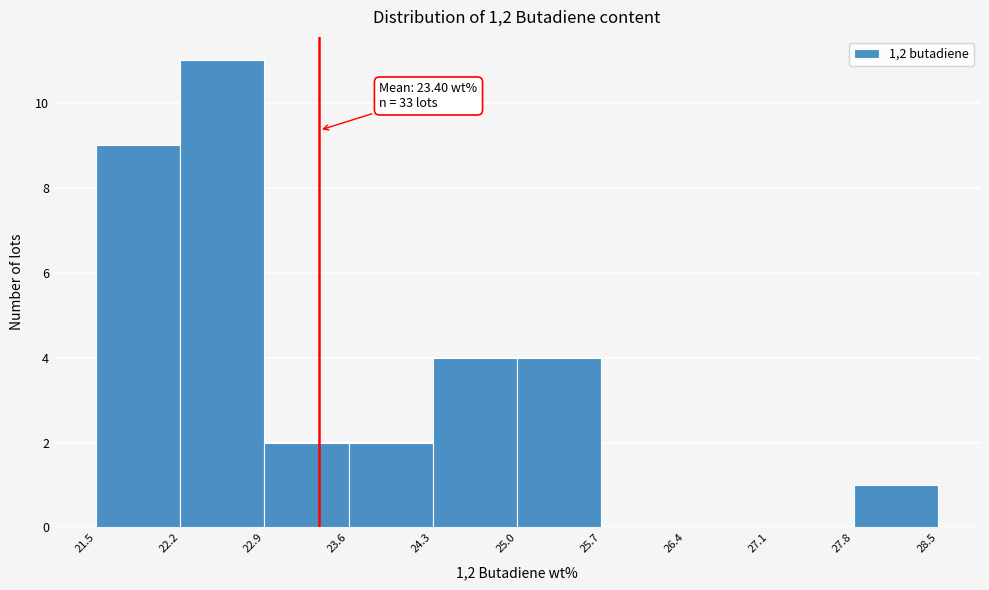

Which range on the x-axis has the tallest bar?

22.2 to 22.9